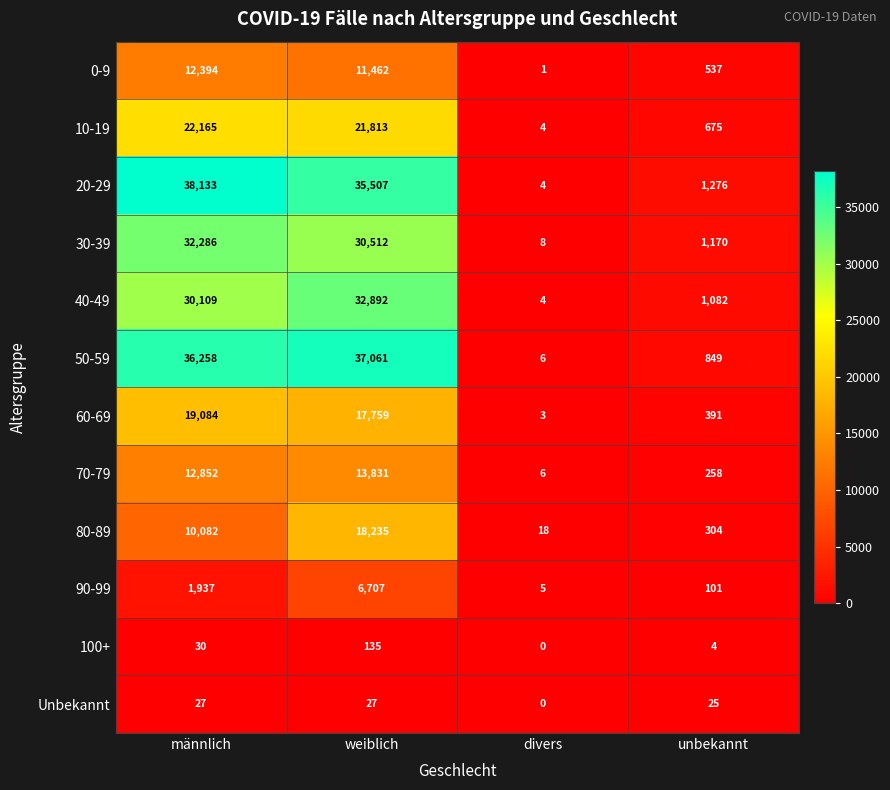

How many categories are shown in the chart?

4